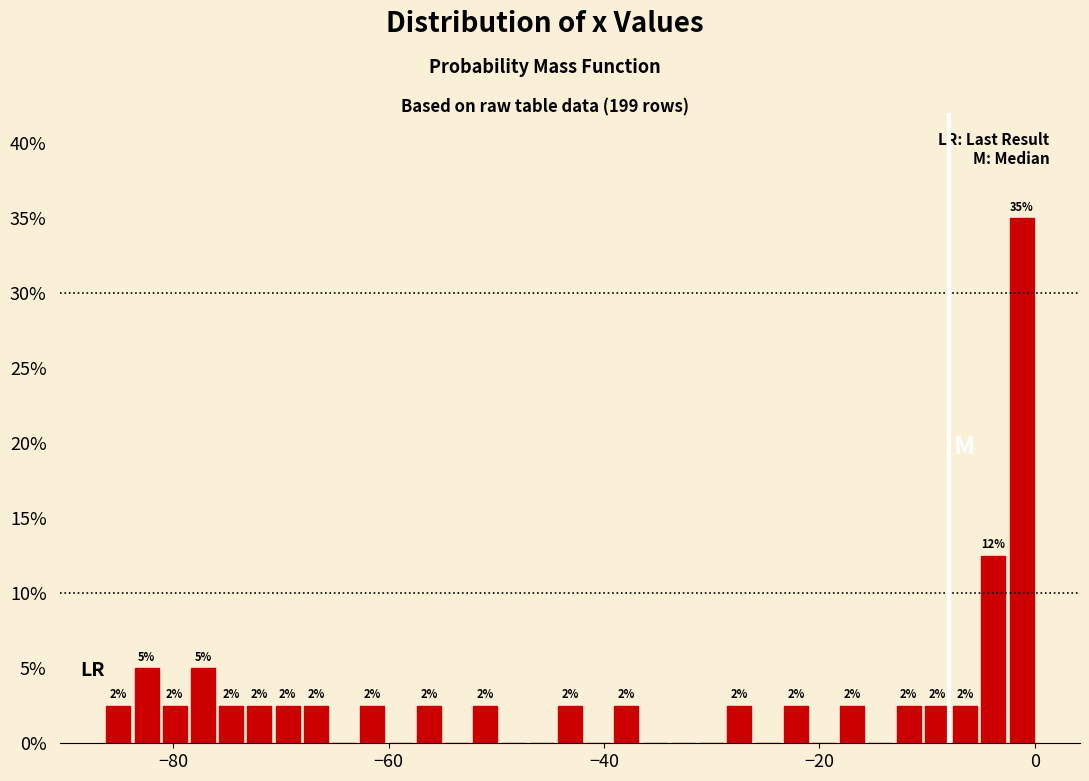

Around what value on the x-axis is the tallest bar? Give the approximate position of its centre, as read against the axis.

-2